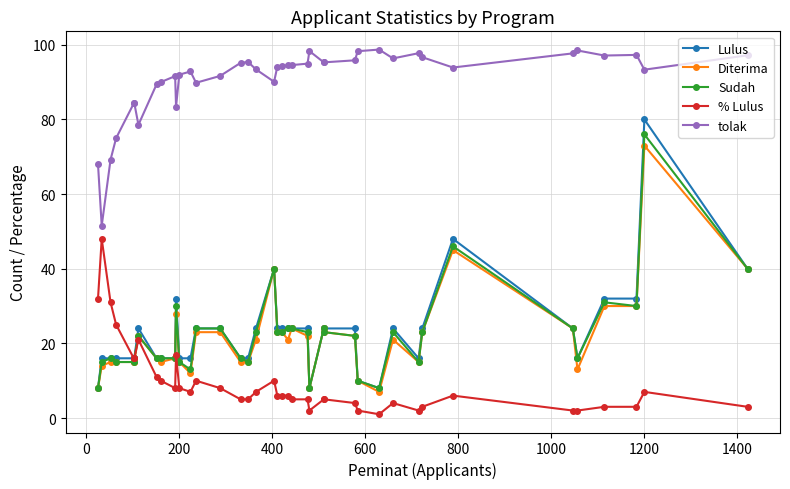

What is the greatest value displayed?

98.7